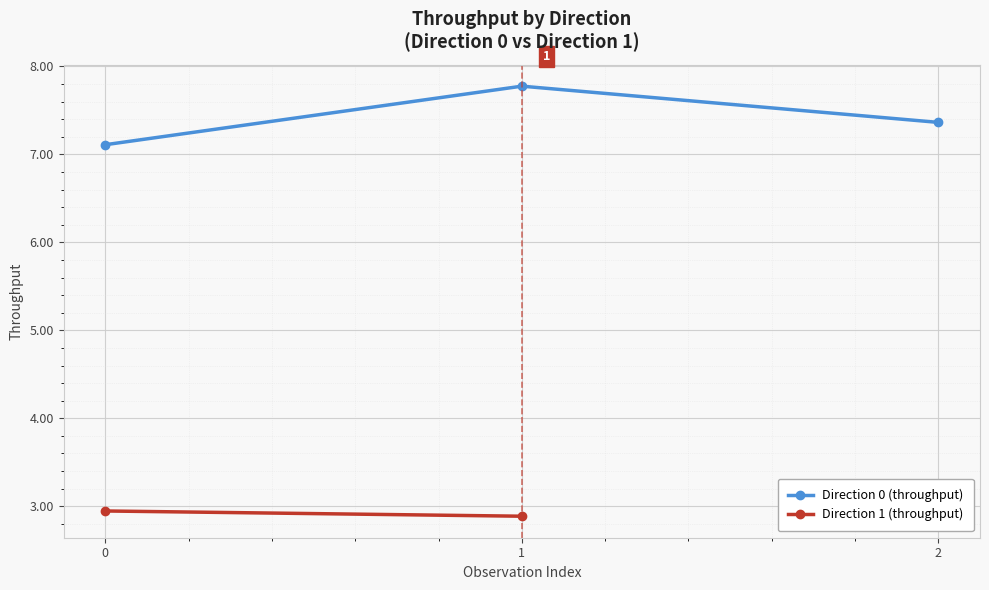

What is the value of the 3rd point from the left?

7.4